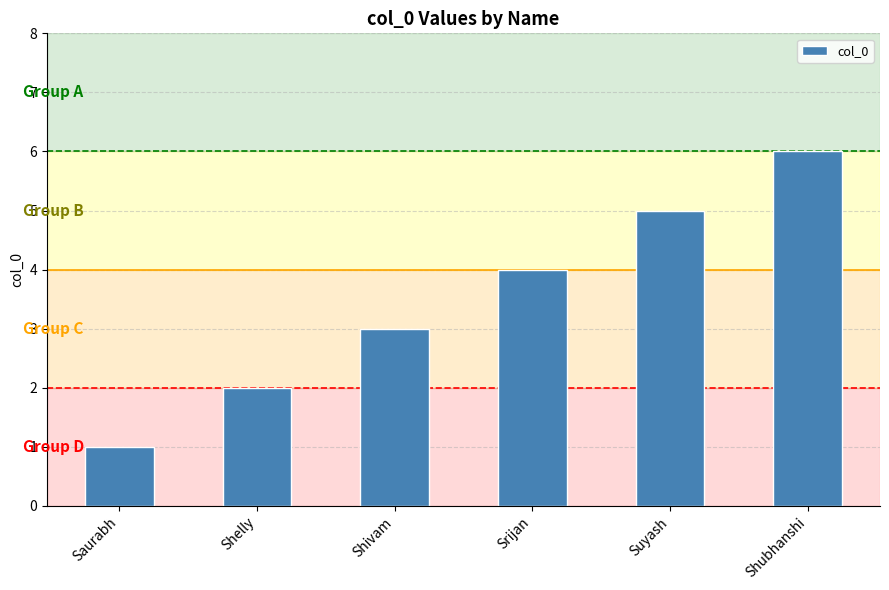

Are the bars grouped side by side (vs. stacked)?

No